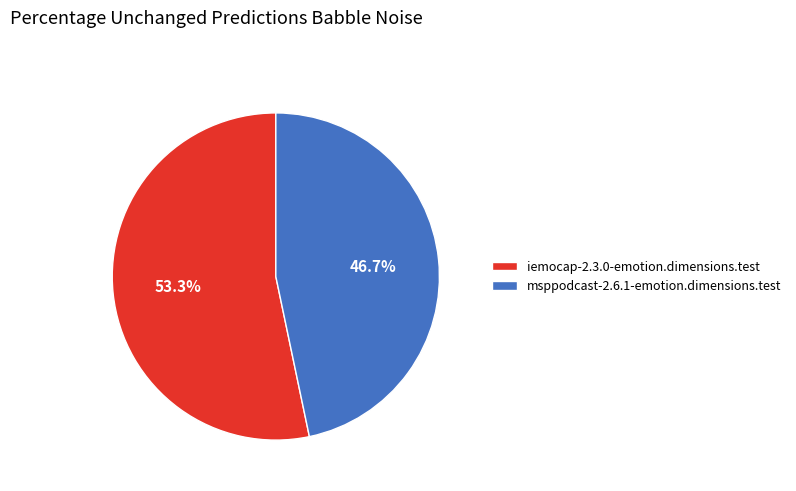

Is there any slice that represents more than half of the pie?

Yes